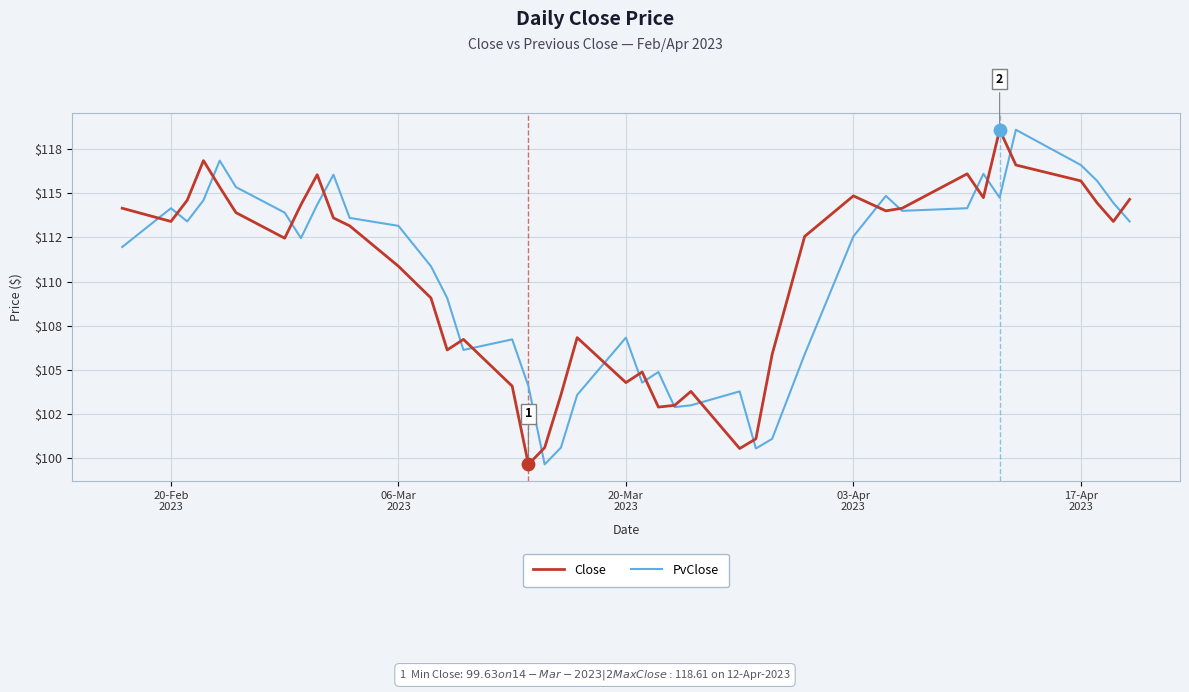

What are all the series names shown in the legend?

Close, PvClose